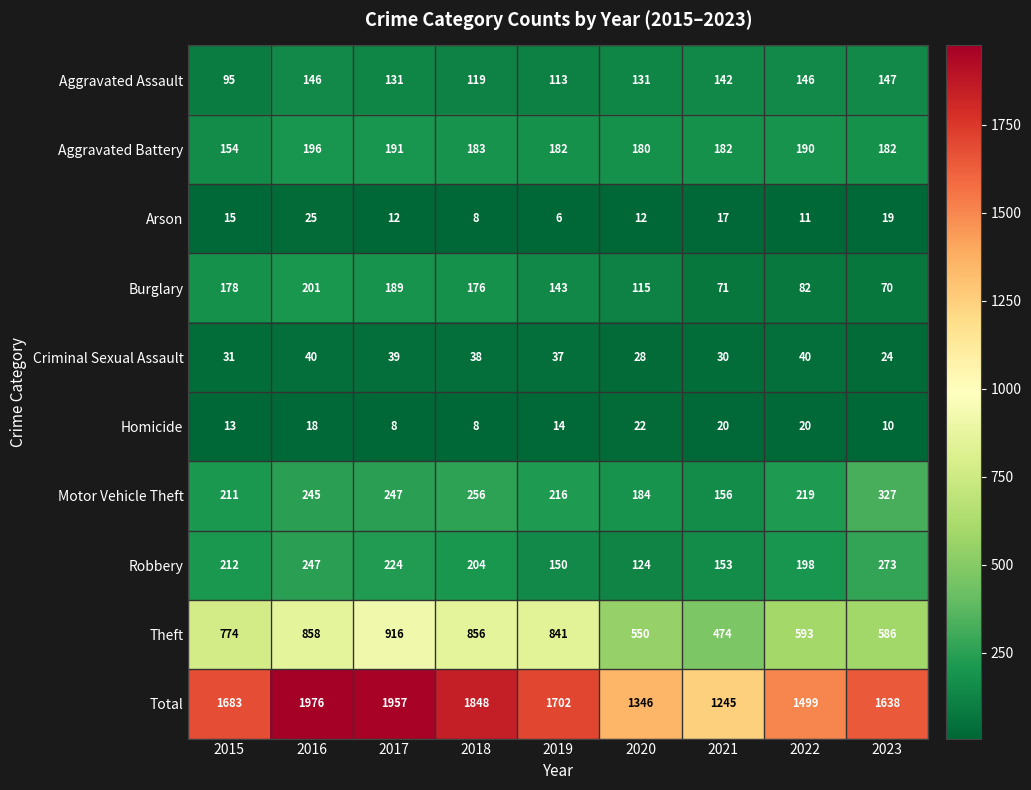

What is the average value of the Motor Vehicle Theft series?

229